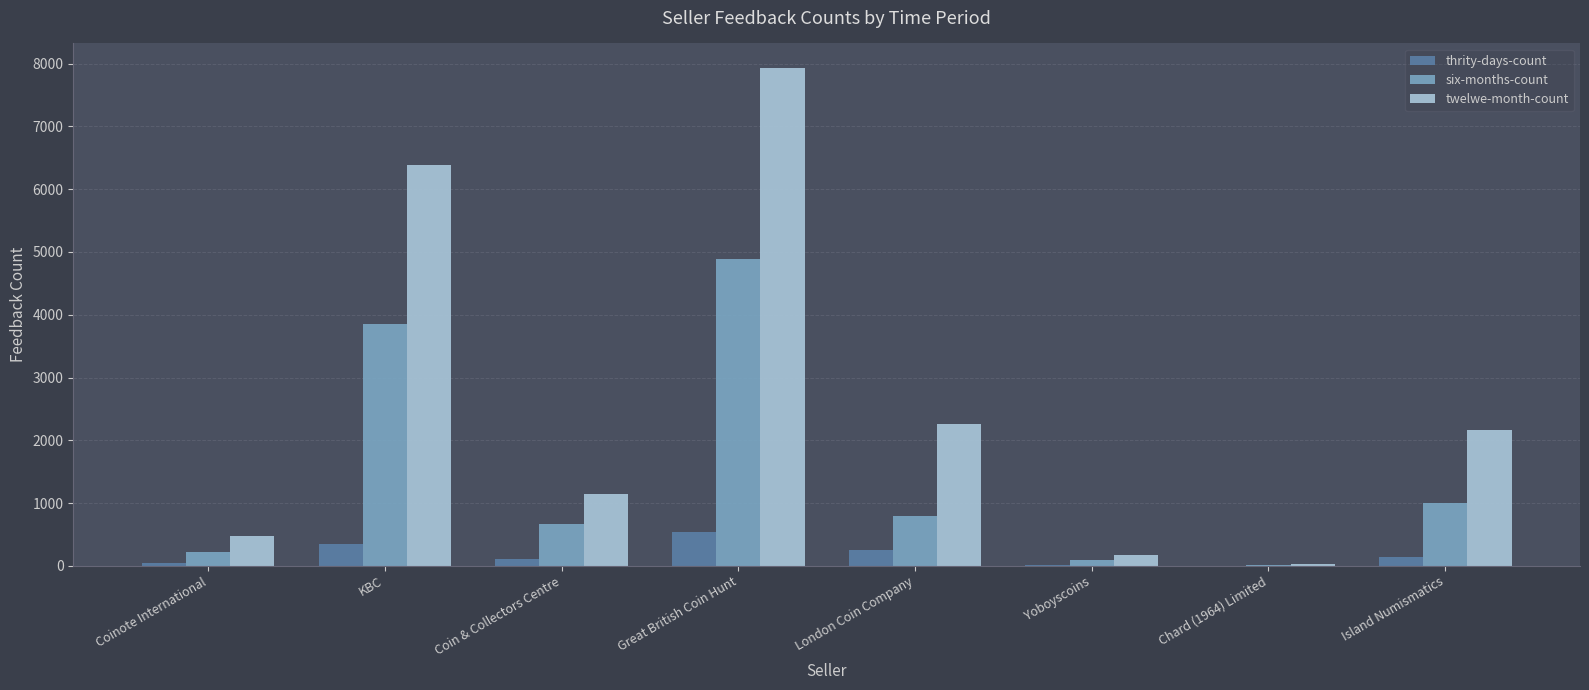

What is the sum of all thrity-days-count values?

1460